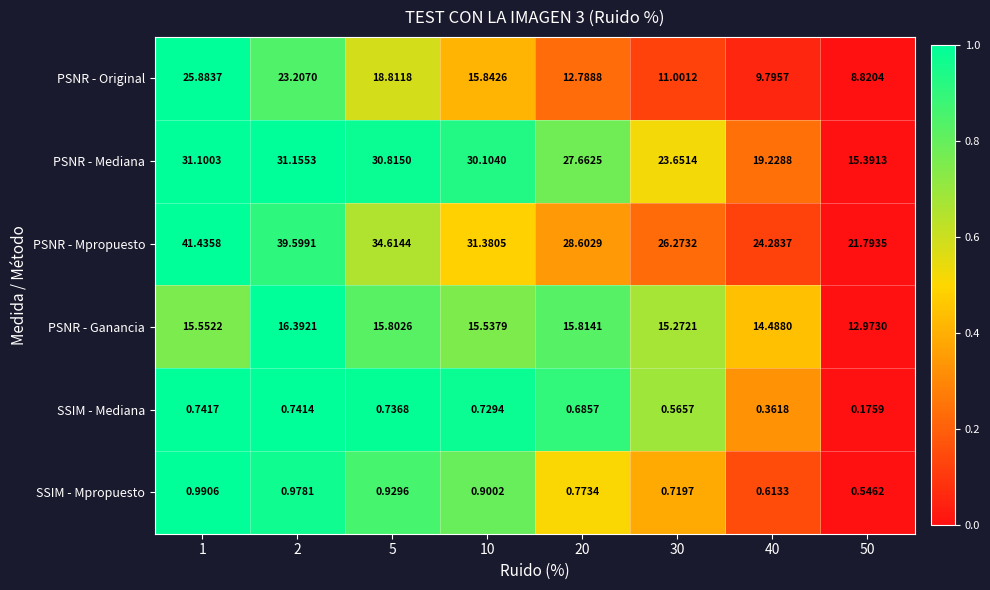

Rank the series by their maximum value, from highest to lowest.

PSNR - Mpropuesto, PSNR - Mediana, PSNR - Original, PSNR - Ganancia, SSIM - Mpropuesto, SSIM - Mediana